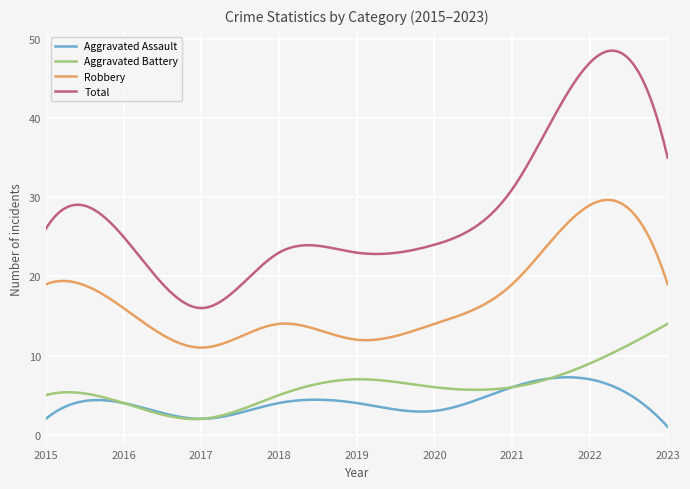

Does the chart have visible grid lines?

Yes